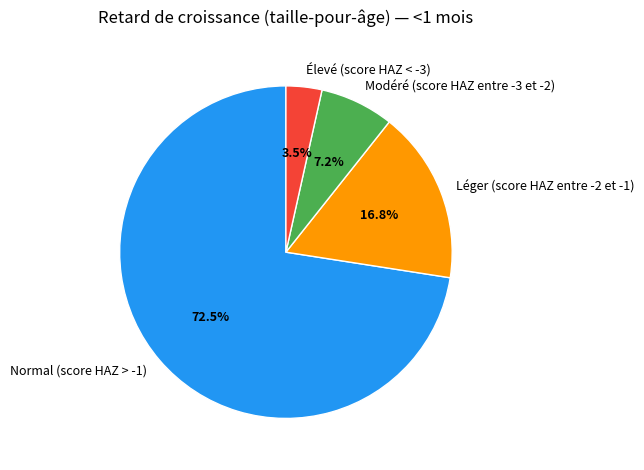

Combined, do Léger (score HAZ entre -2 et -1) and Normal (score HAZ > -1) account for over 50%?

Yes